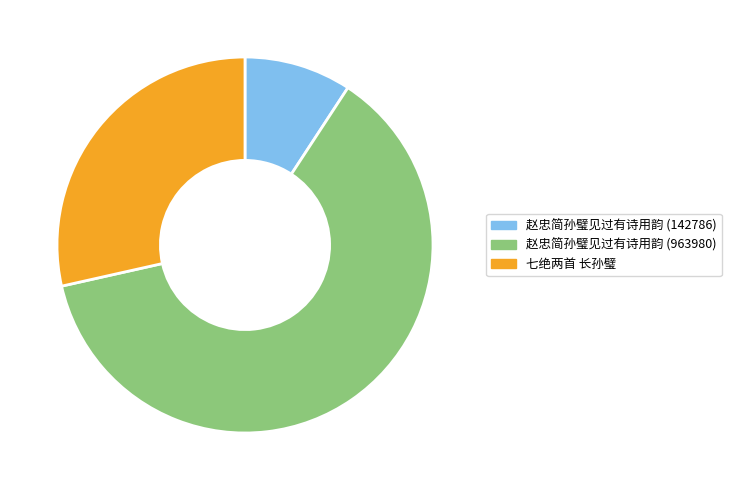

Rank the categories by value from lowest to highest.

赵忠简孙璧见过有诗用韵 (142786), 七绝两首 长孙璧, 赵忠简孙璧见过有诗用韵 (963980)